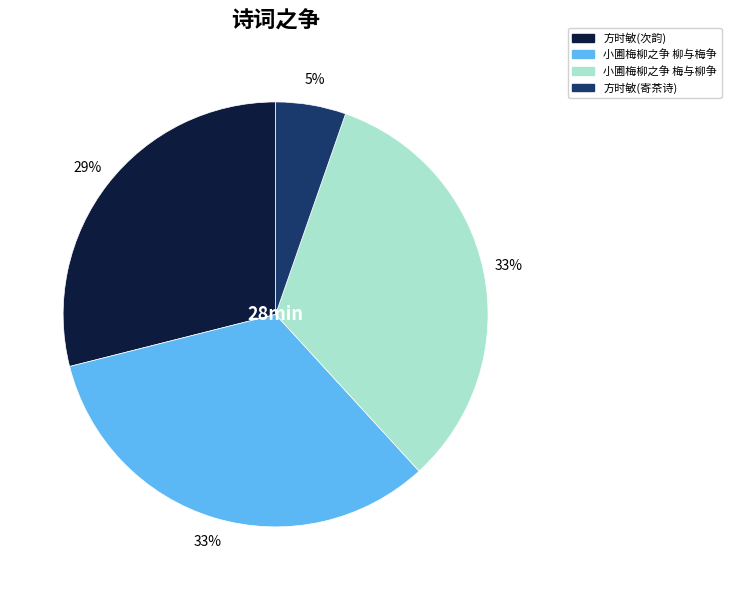

True or false: 小圃梅柳之争 梅与柳争 accounts for 33% of the total.

True